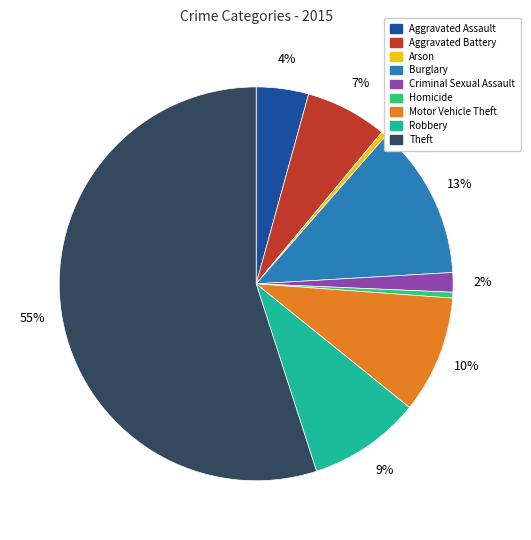

True or false: Arson accounts for 0% of the total.

True